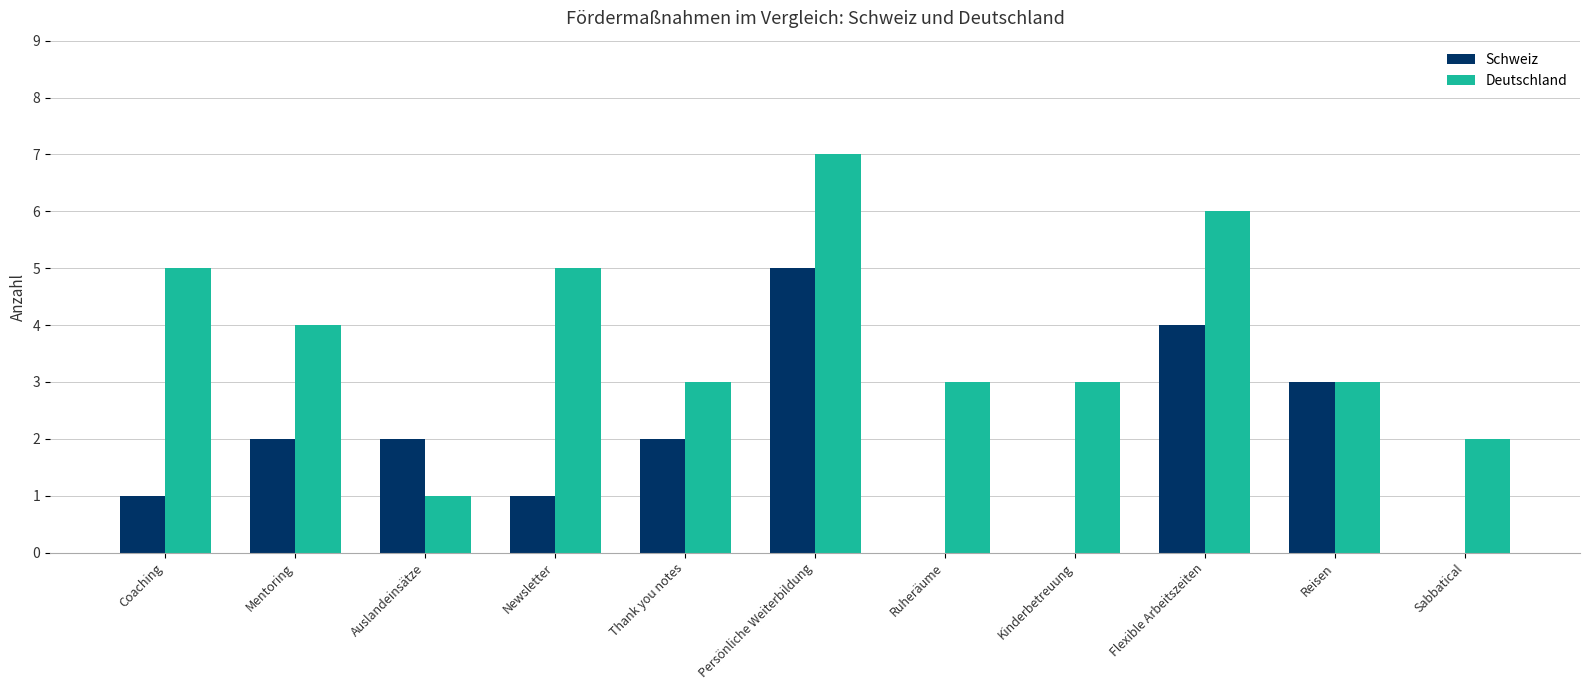

The Deutschland series shows 5 at Newsletter. True or false?

True